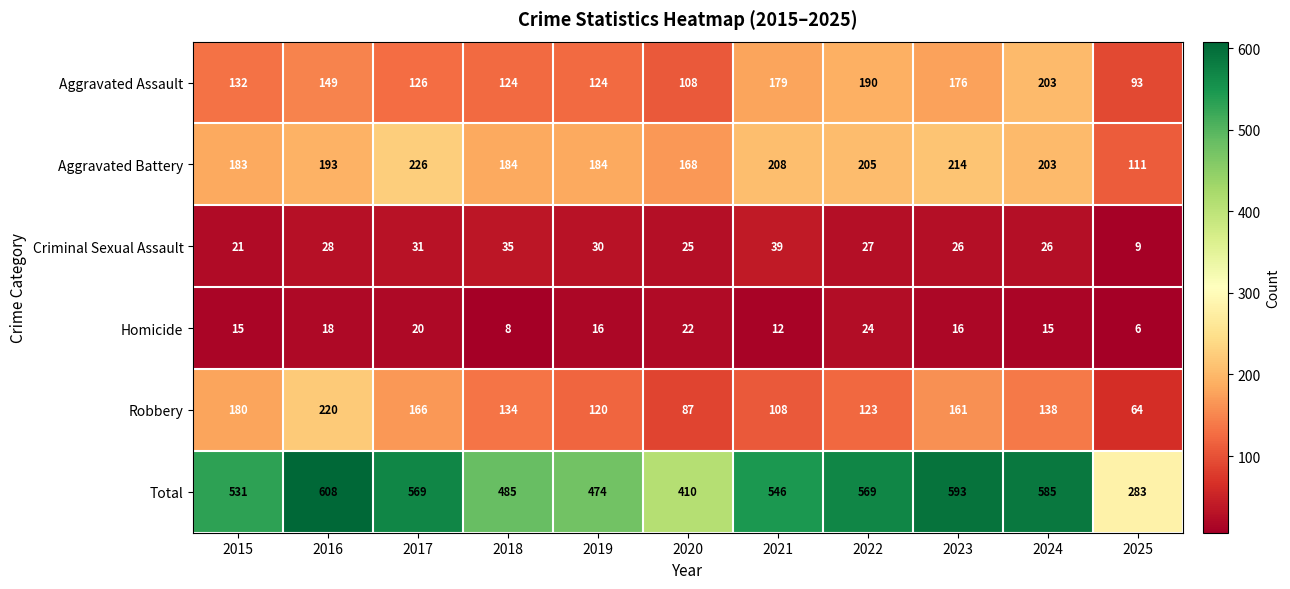

At which category does the chart reach its minimum across all series?

2025